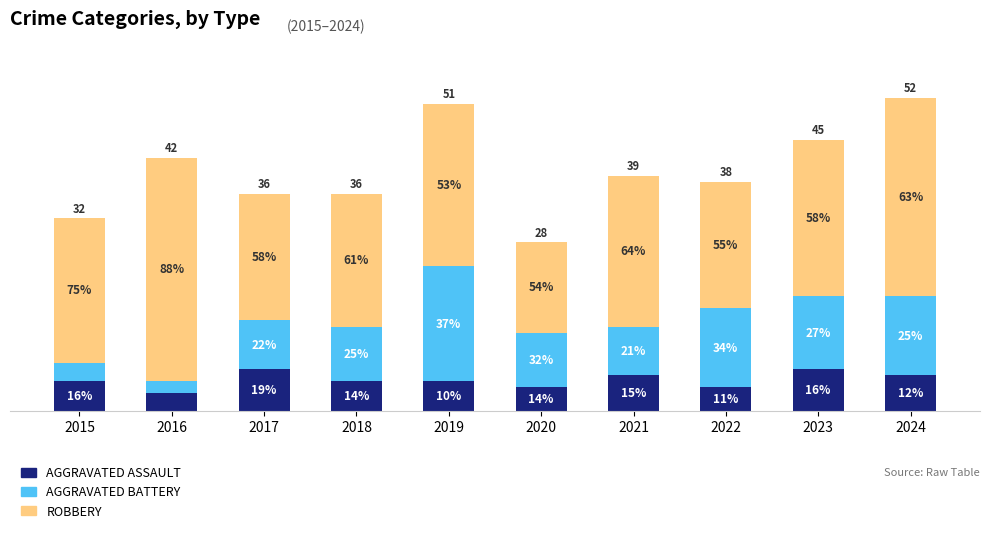

At which category is the sum across all series the highest?

2024